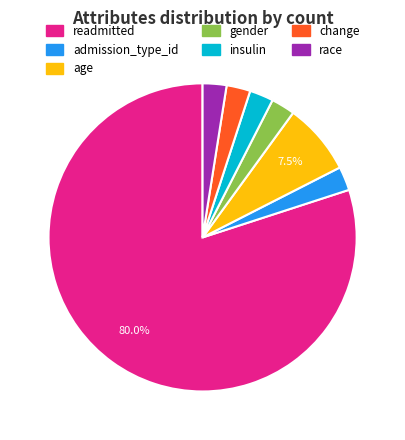

Count the number of slices in the pie.

7